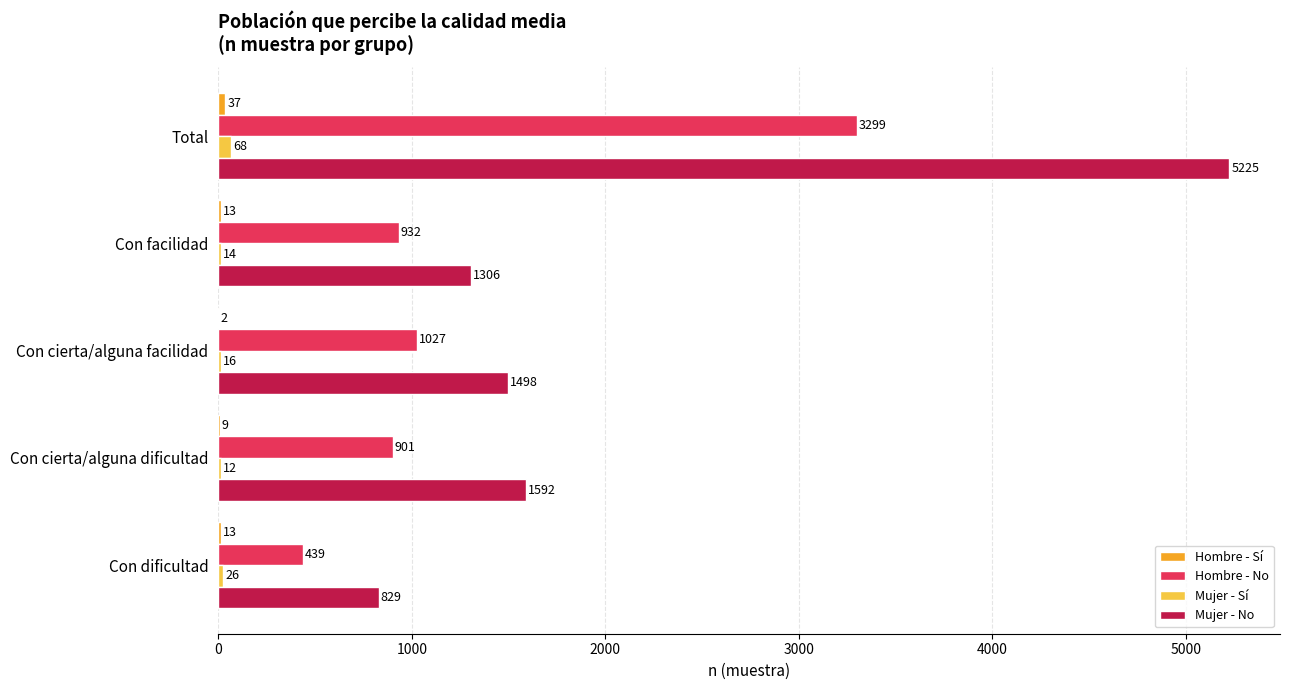

How many distinct data groups are displayed?

4